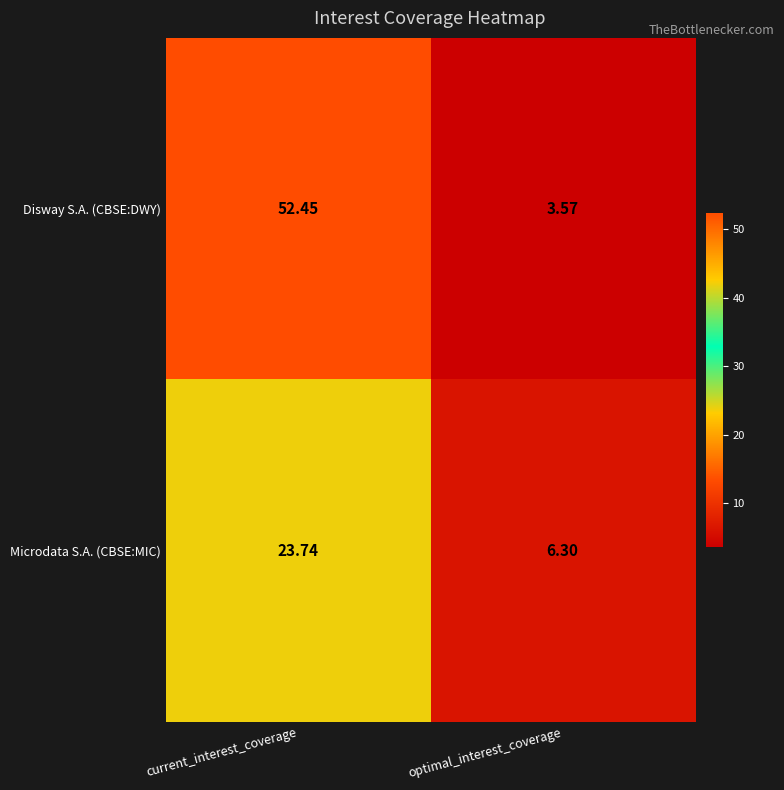

What is the difference between the highest and lowest values at current_interest_coverage?

28.7